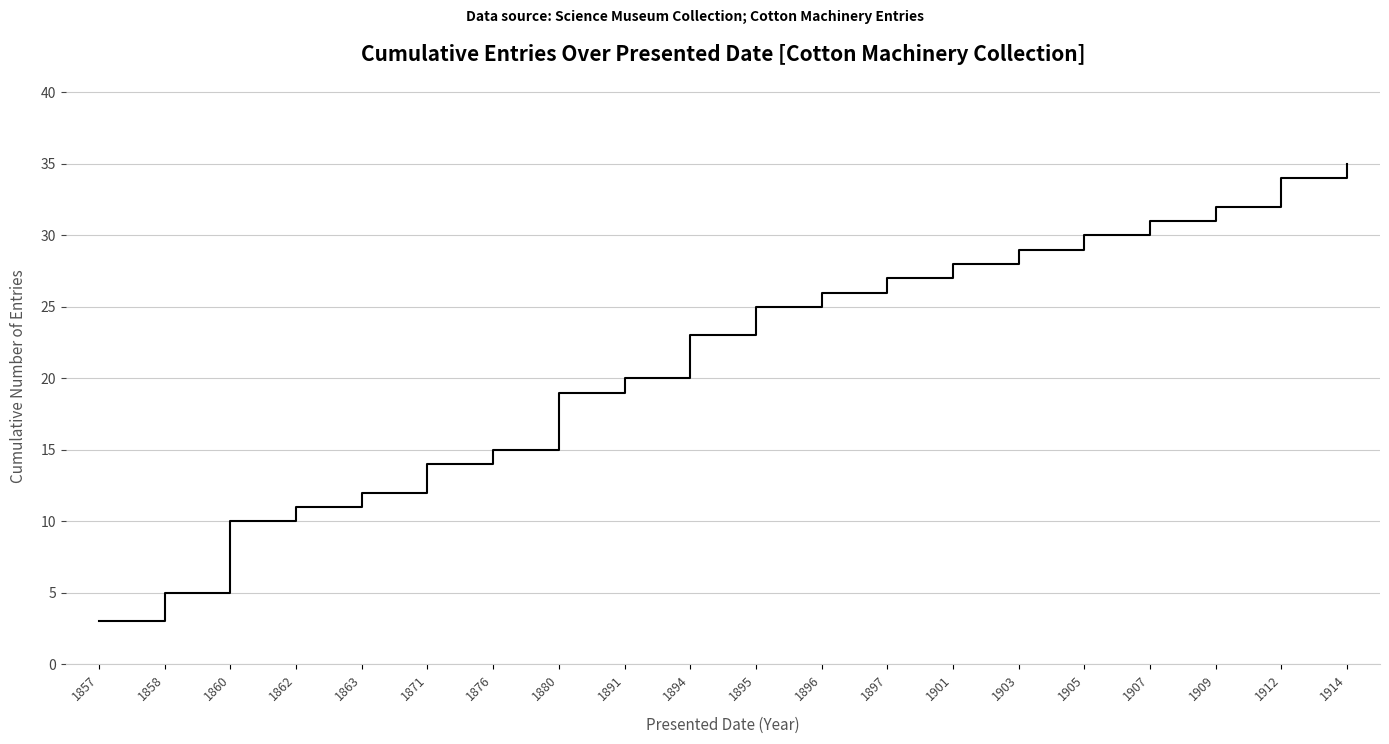

Reading left to right, transcribe all the data shown in this chart.

3	5	10	11	12	14	15	19	20	23	25	26	27	28	29	30	31	32	34	35